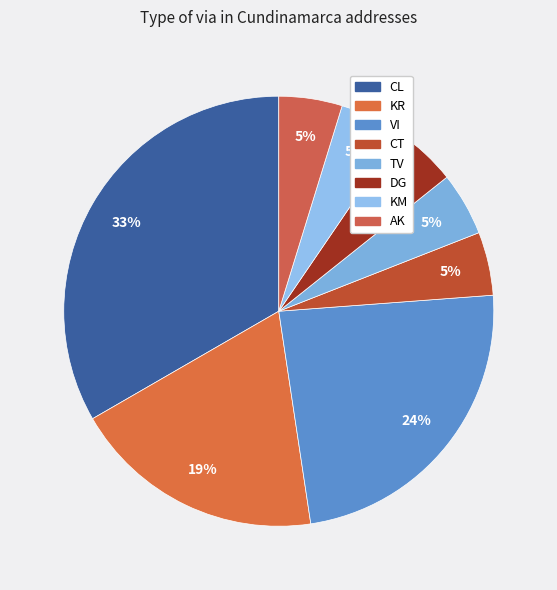

To the nearest percent, what is the difference between the largest and smallest slice percentages?

29%